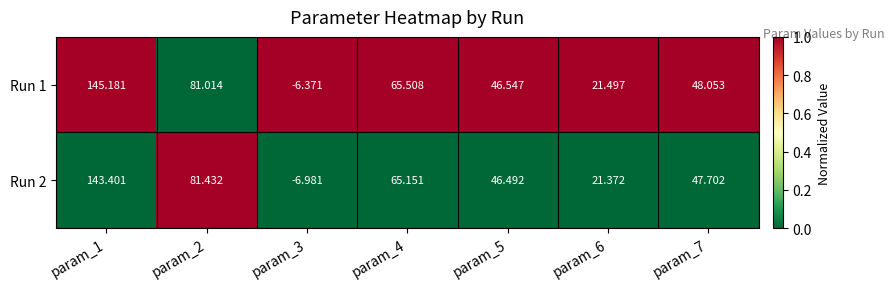

What is the total value across all series at param_3?

-13.4